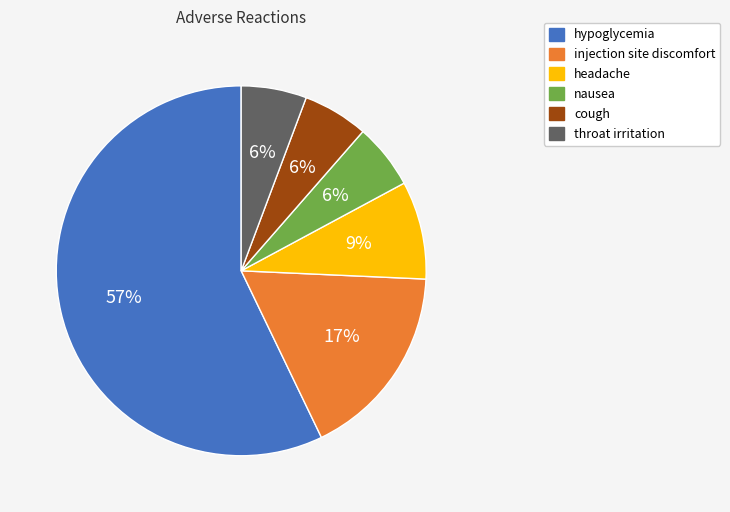

Does any single category account for the majority?

Yes